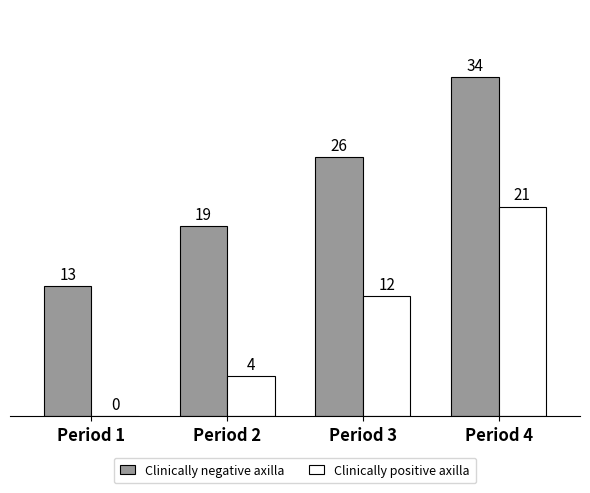

How many Clinically positive axilla values are between 4 and 21?

3